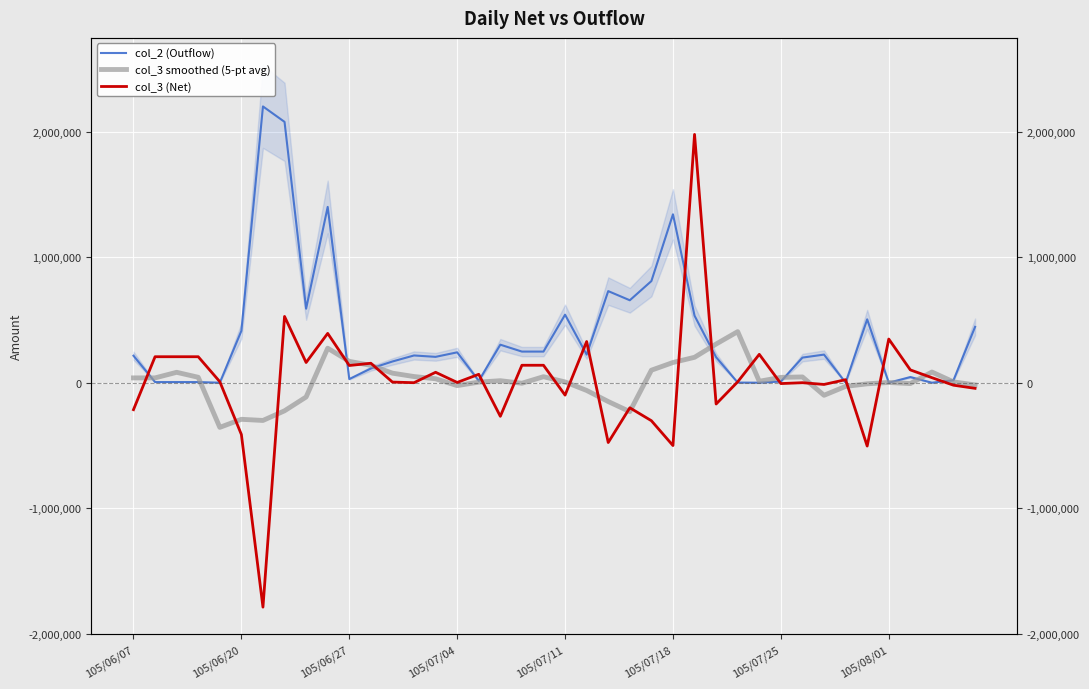

What is the approximate value of col_2 (Outflow) at 27?

203000